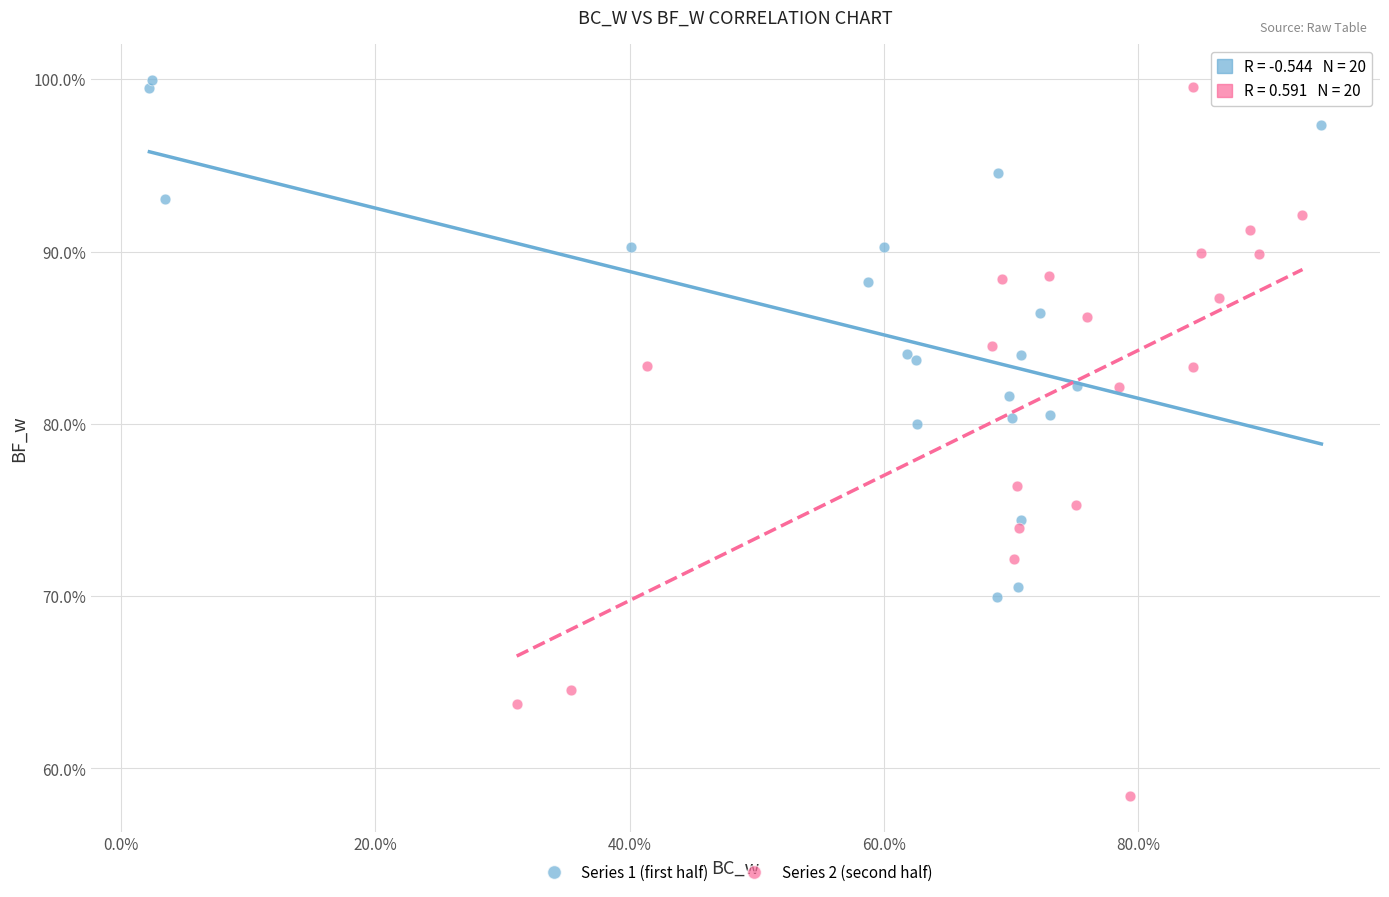

What are all the series names shown in the legend?

Series 1 (first half), Series 2 (second half)